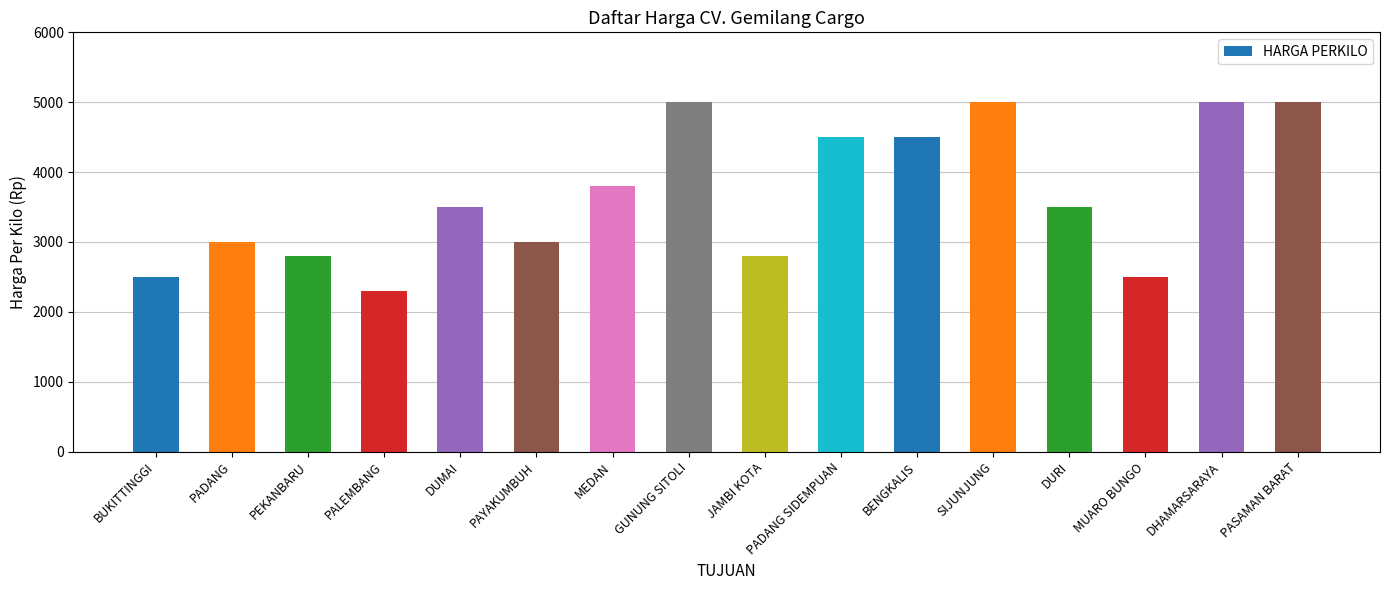

Read the value at PADANG SIDEMPUAN, to the nearest 50.

4500